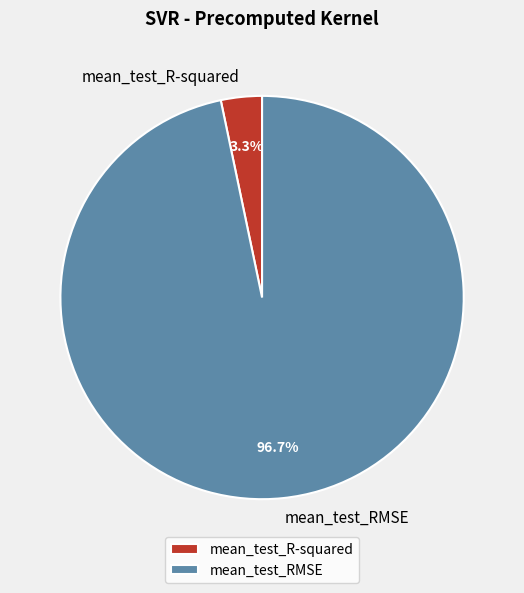

Does any single category account for the majority?

Yes